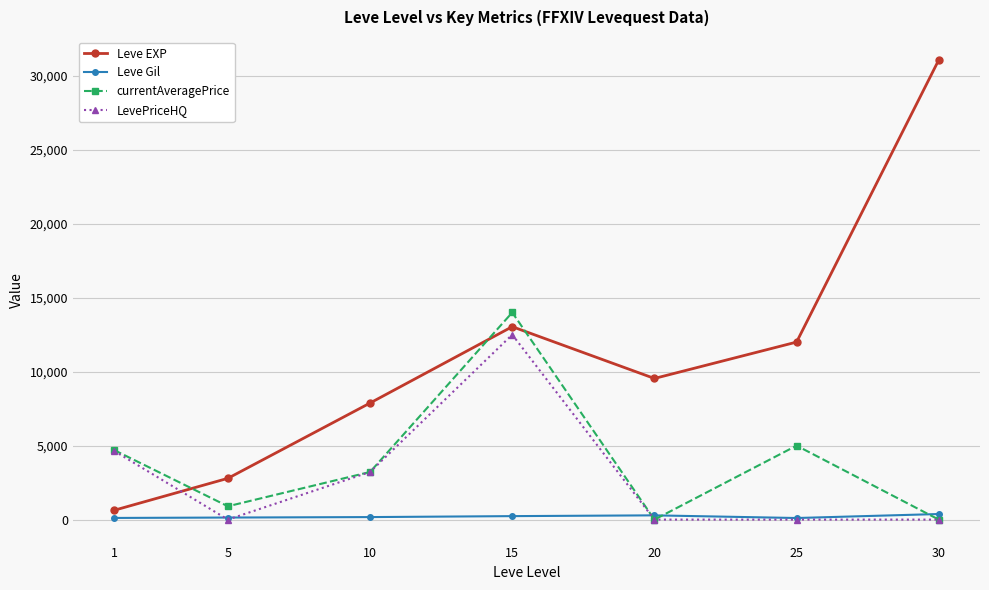

List the series in order of their peak value, highest first.

Leve EXP, currentAveragePrice, LevePriceHQ, Leve Gil